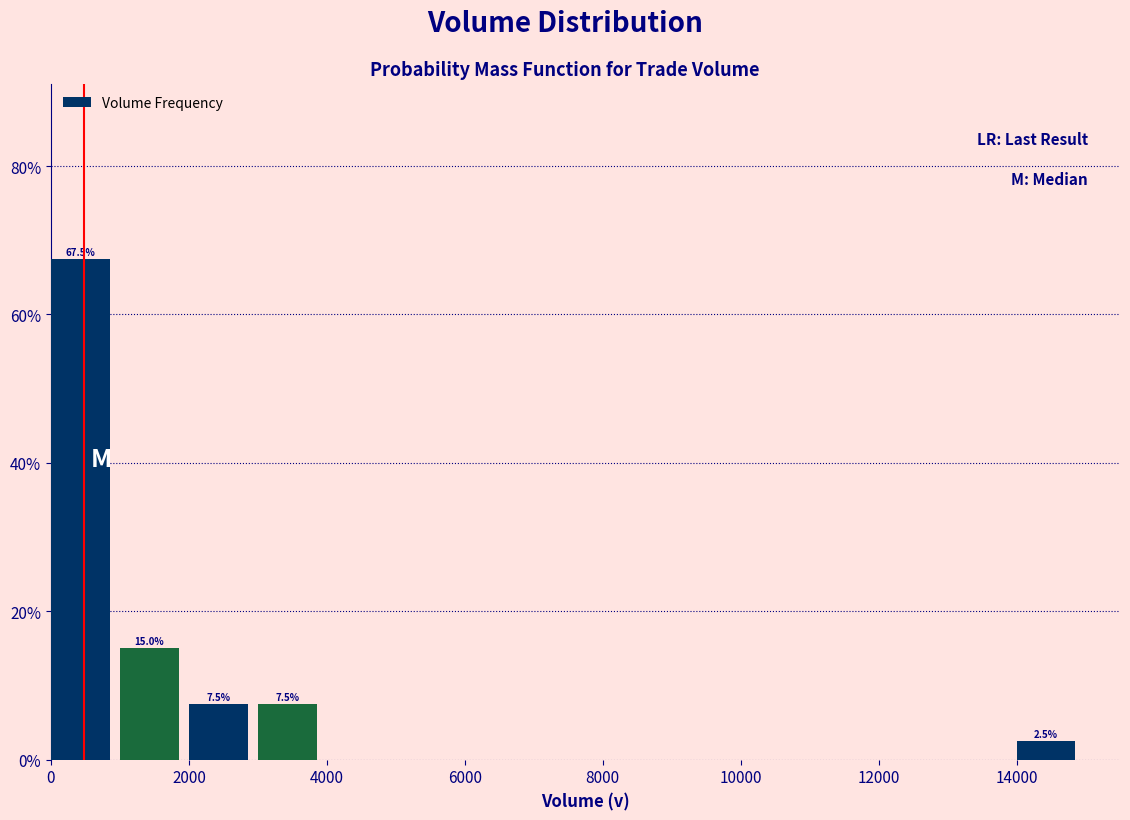

Over which range of the x-axis is the bar tallest?

0 to 1000